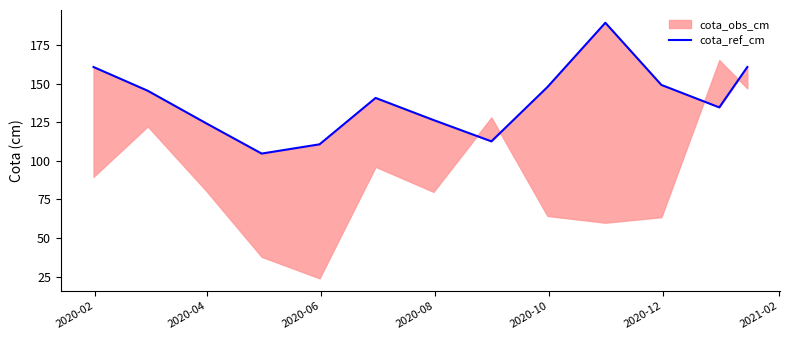

How many lines are shown in the chart?

1